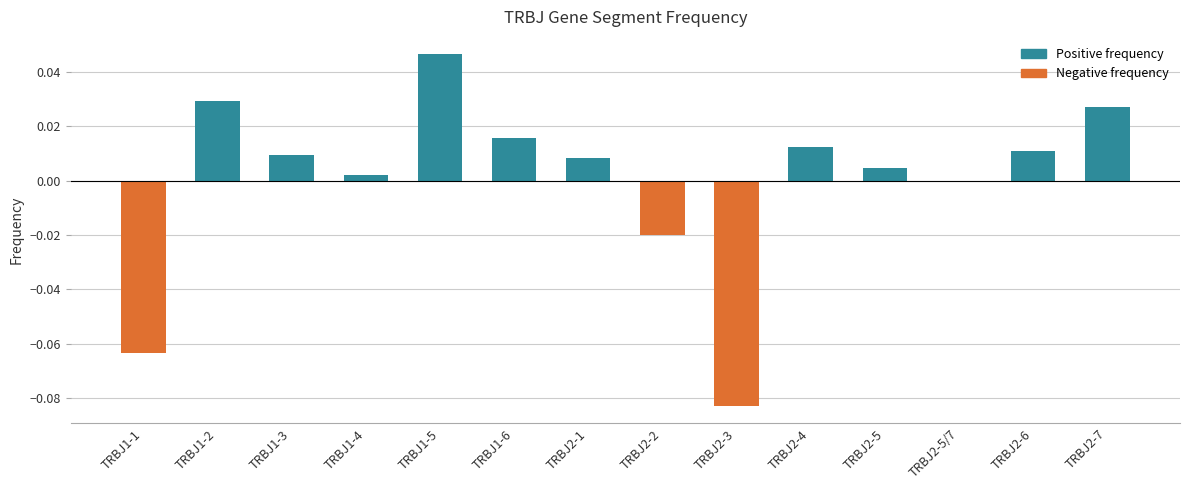

True or false: the data shows 0.0 at TRBJ2-6.

True